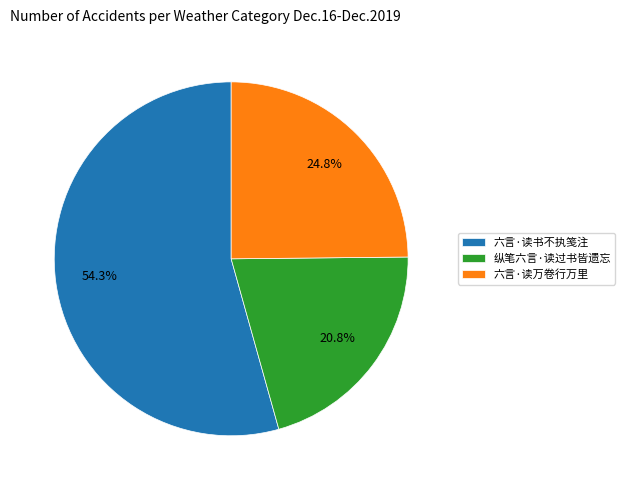

The 六言·读书不执笺注 slice represents 54% of the pie. True or false?

True